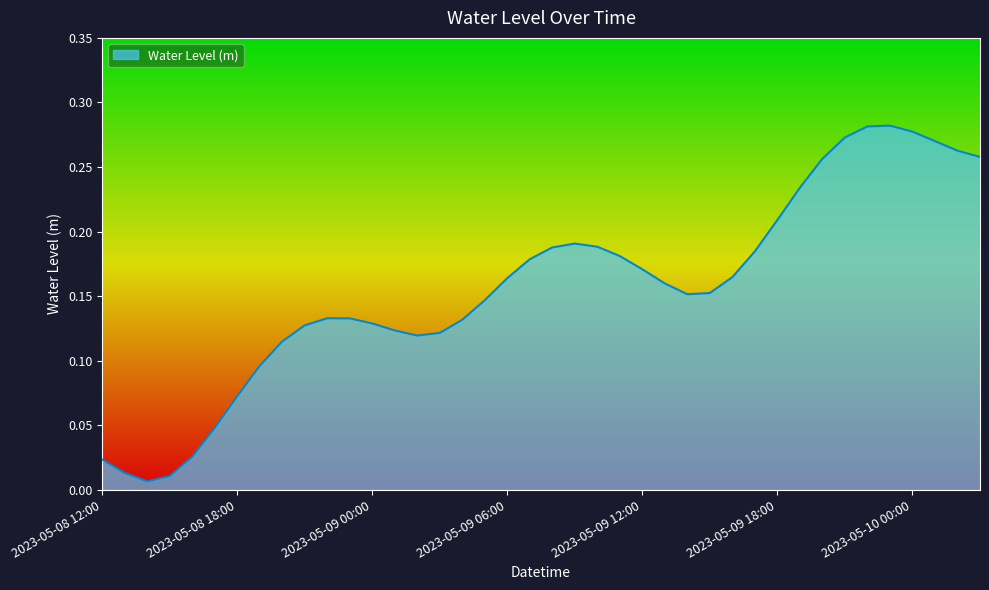

Where is the data nearest to the value 0?

2023-05-08 14:00